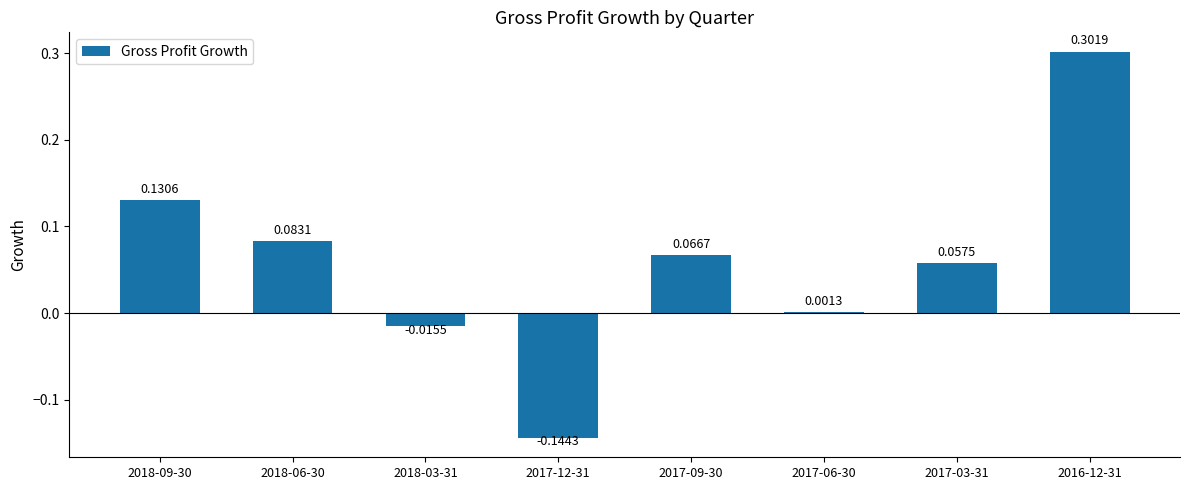

How many values exceed 0?

6